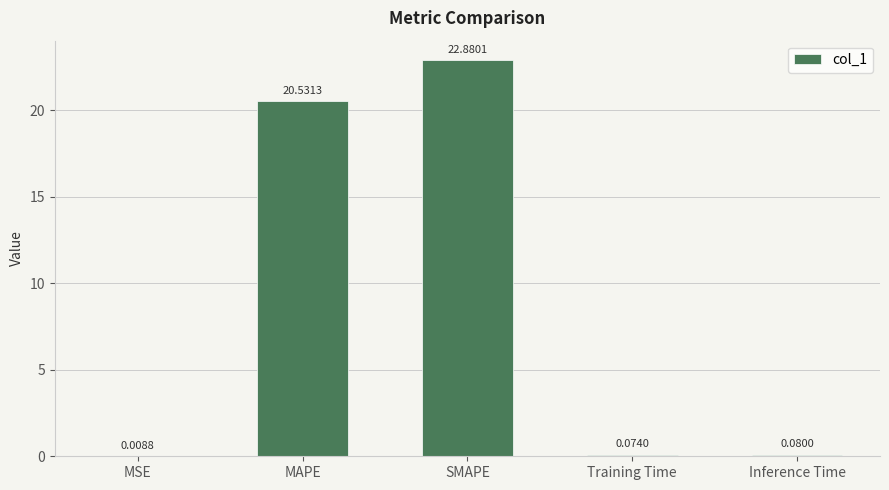

What is the change in value from MAPE to Inference Time?

-20.5